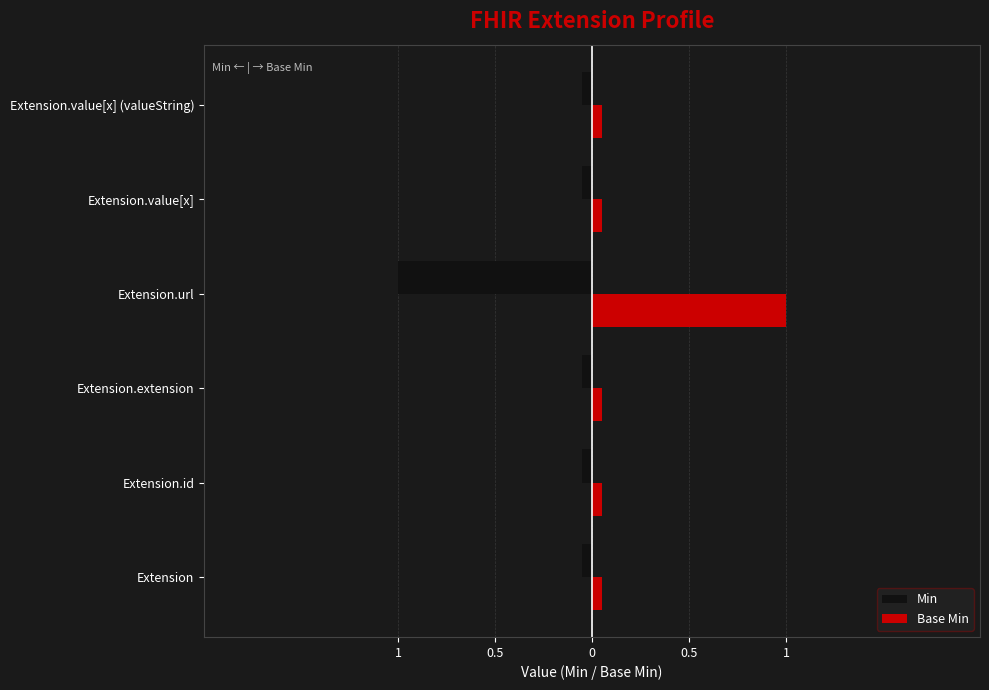

What is the difference between the second highest and minimum values in the Min series?

0.9